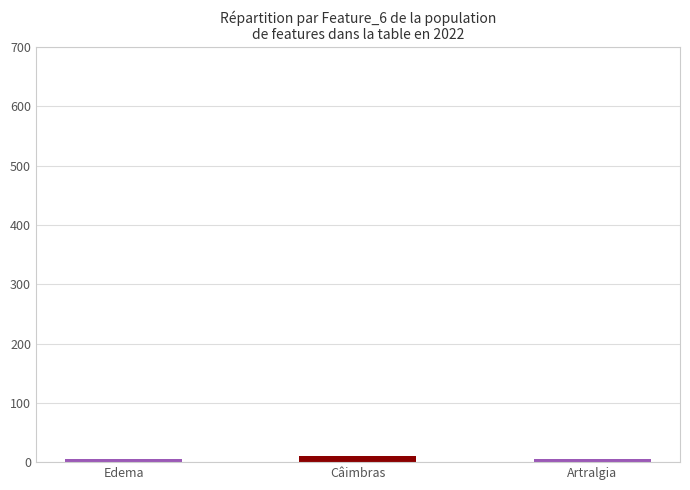

Does the chart contain stacked bars?

No